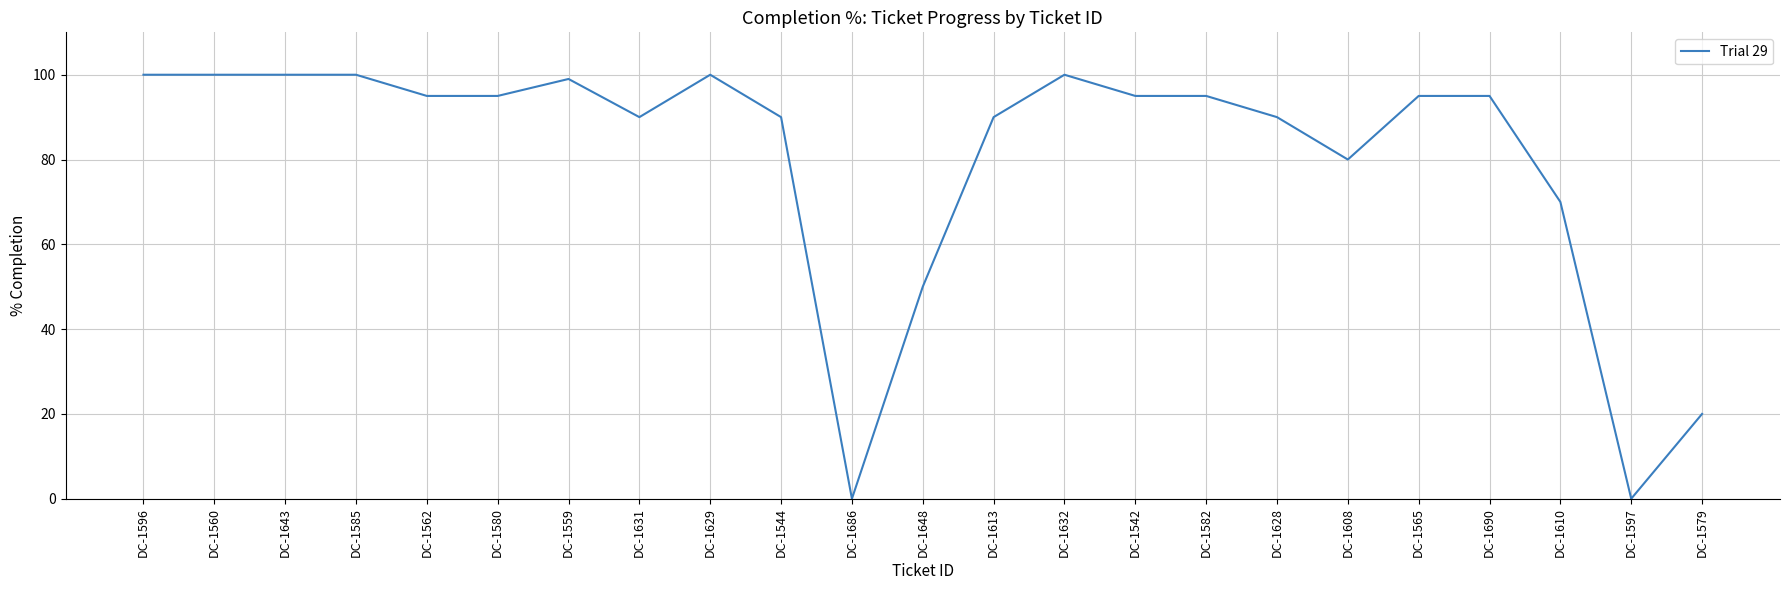

At which label is the value closest to 50?

DC-1648